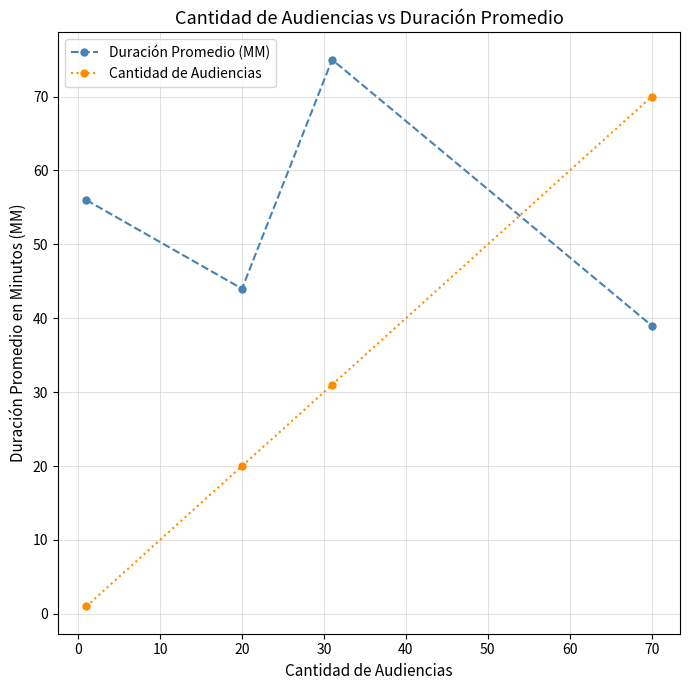

What are all the series names shown in the legend?

Duración Promedio (MM), Cantidad de Audiencias